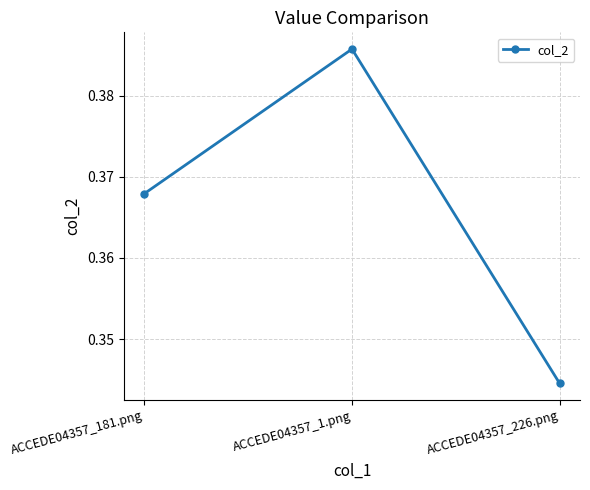

What is the sum of all values?

1.1